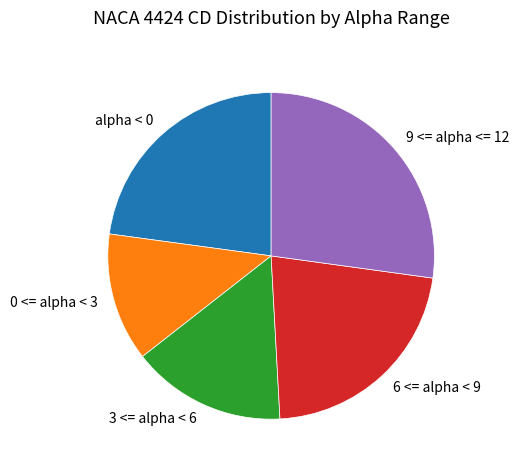

True or false: alpha < 0 accounts for 23% of the total.

True